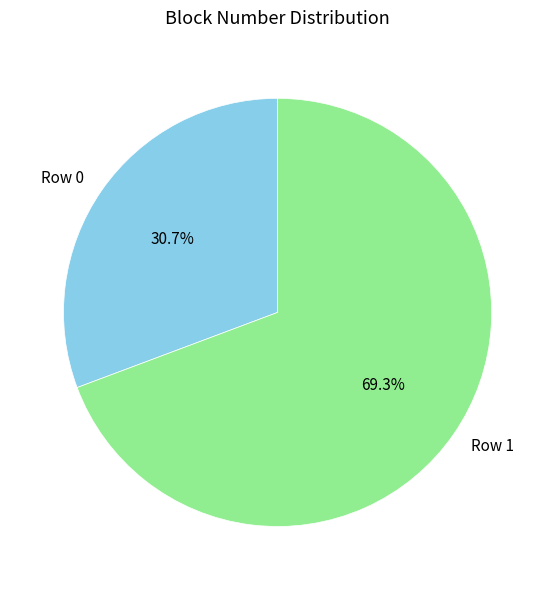

Which has a higher value, Row 0 or Row 1?

Row 1